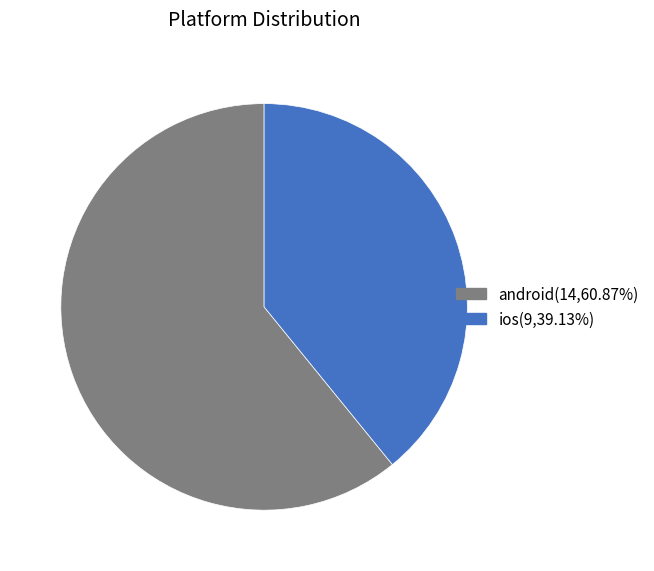

What is the majority slice?

android